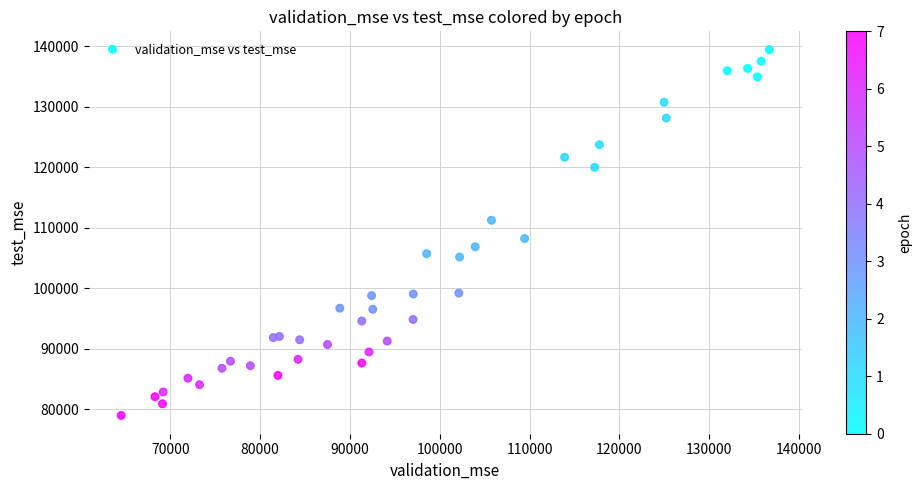

What Y value in the scatter plot is closest to 109215?

108216.9